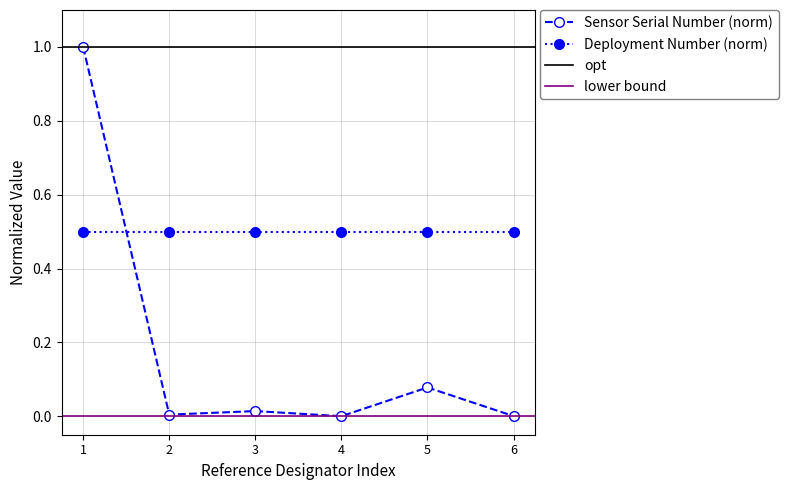

What is the difference between the maximum and minimum values?

1.0